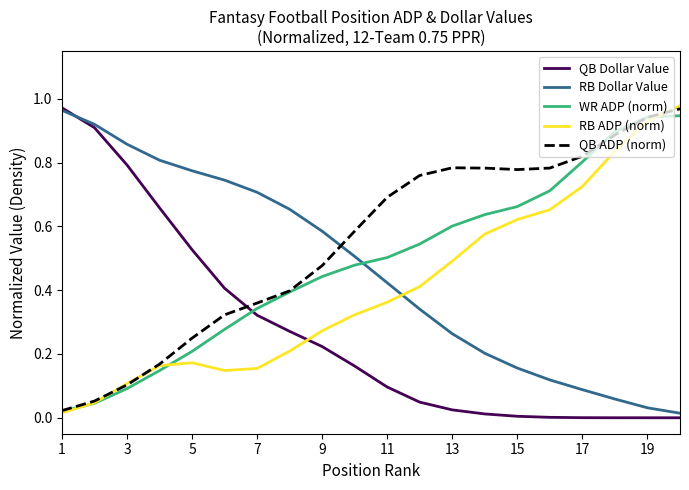

Which series has the largest total across all categories?

QB ADP (norm)